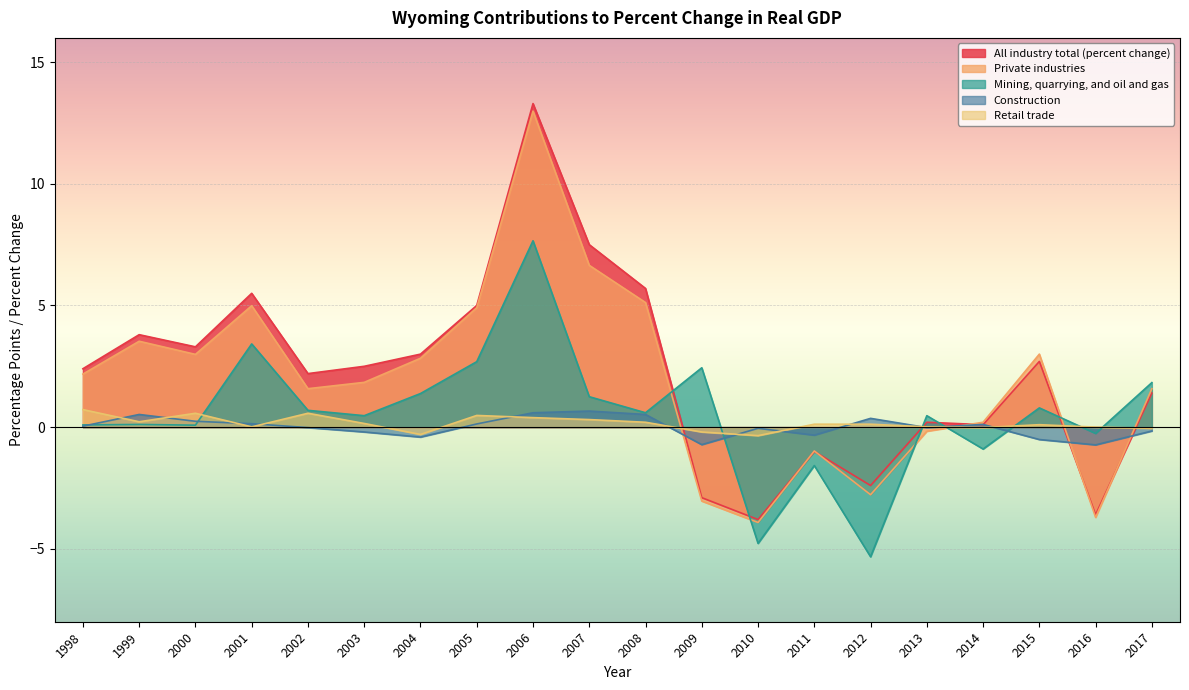

At which category does All industry total (percent change) reach its first local valley?

2000